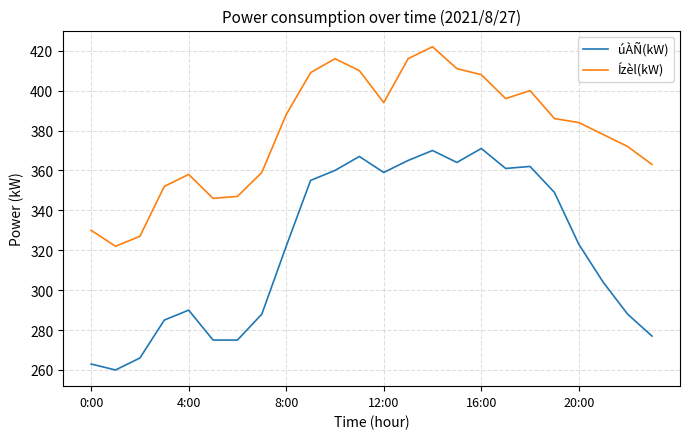

What are all the series names shown in the legend?

úÀÑ(kW), Ízèl(kW)